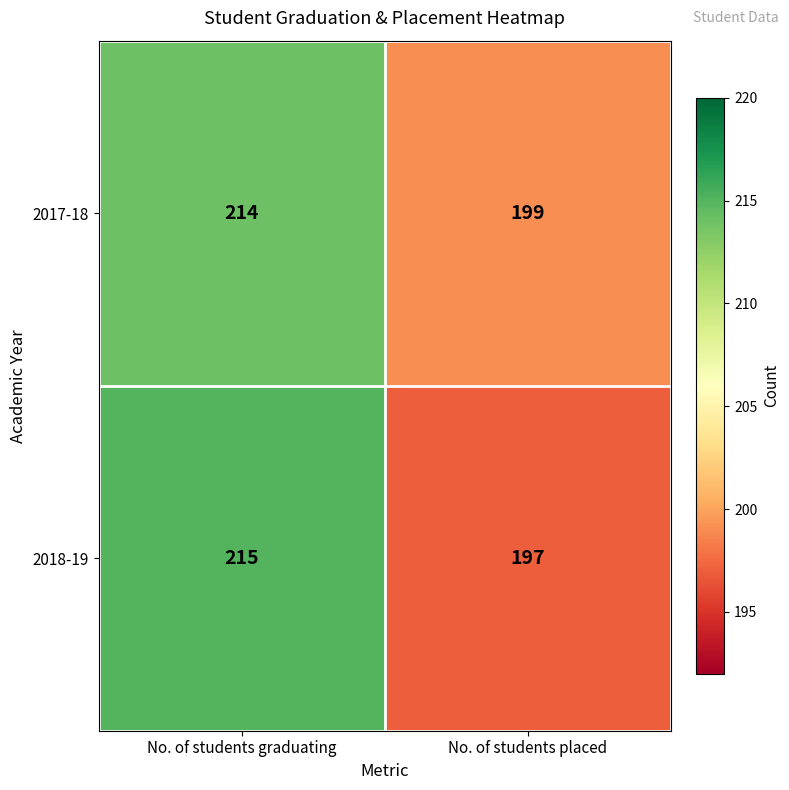

At how many categories does at least one series exceed 212?

1